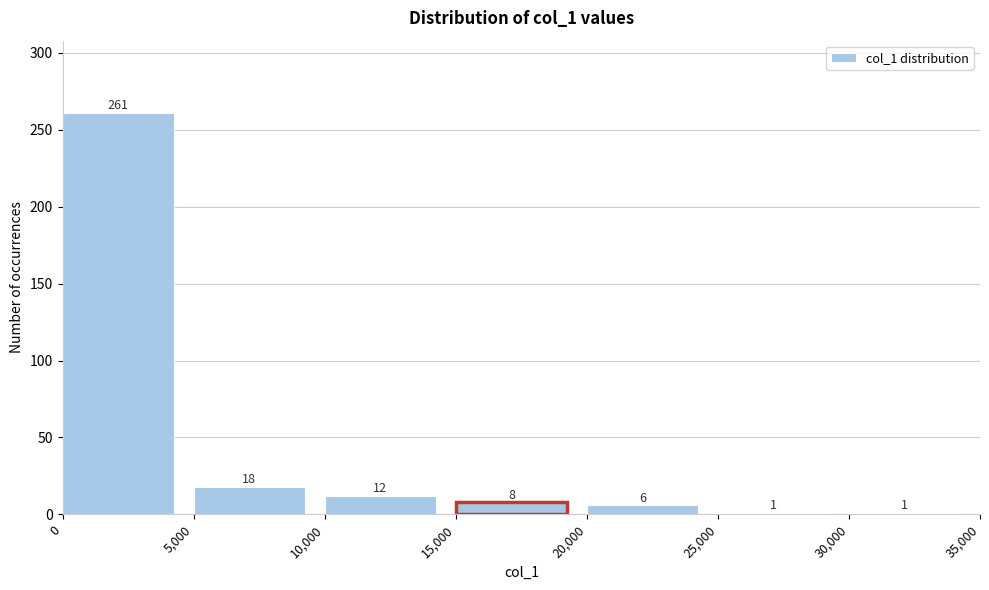

Reading left to right, transcribe this chart: for each bar, give the range it covers on the x-axis and its height.

0 to 5,000: 261
5,000 to 10,000: 18
10,000 to 15,000: 12
15,000 to 20,000: 8
20,000 to 25,000: 6
25,000 to 30,000: 1
30,000 to 35,000: 1